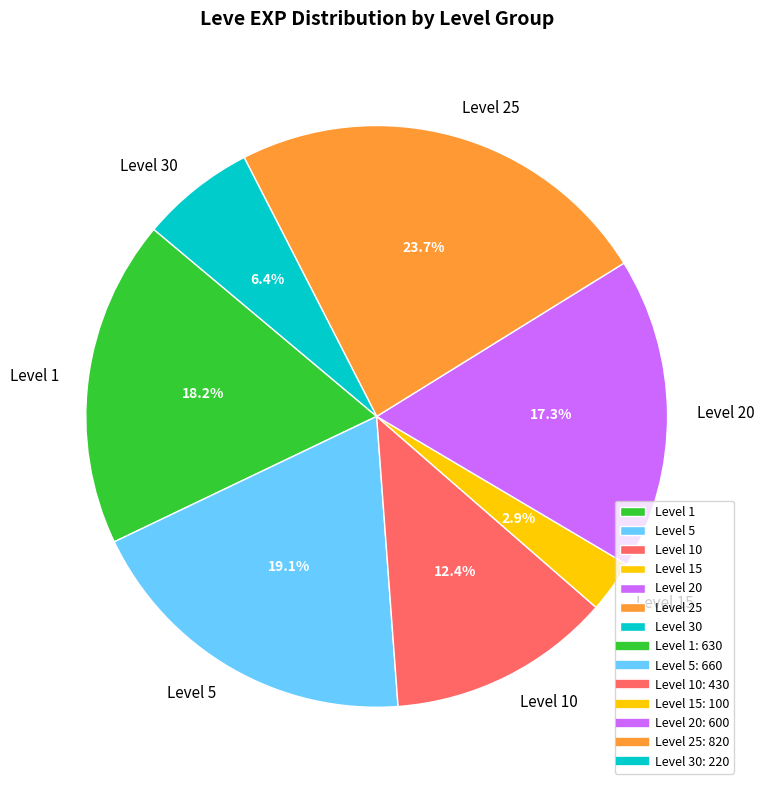

What is the ratio of the value at Level 5 to the value at Level 30?

3.0